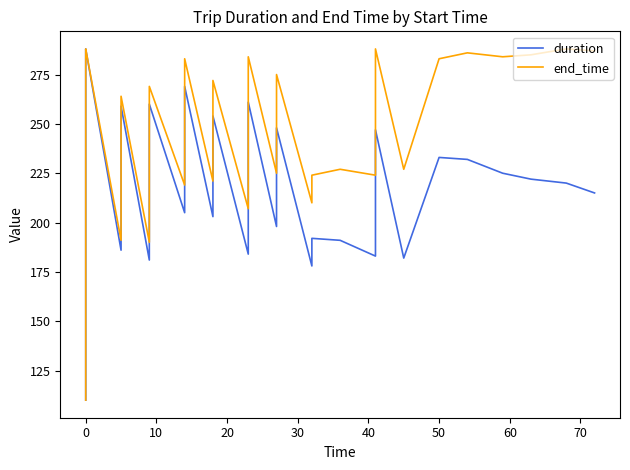

Which series has the largest total across all categories?

end_time